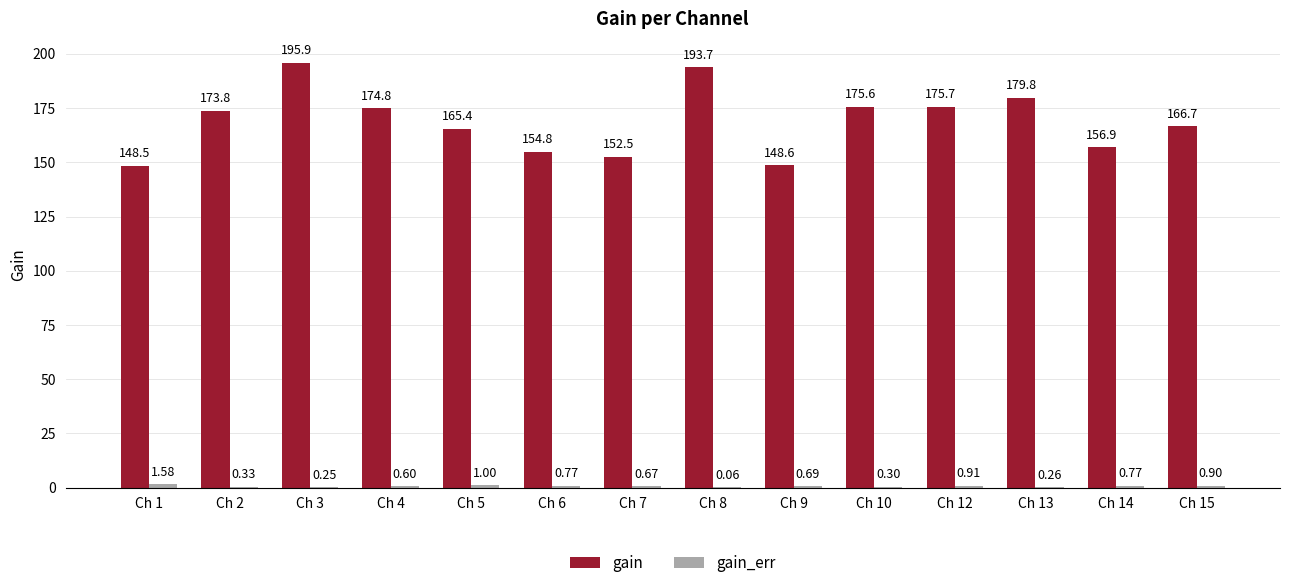

What is the total value across all series at Ch 9?

149.3